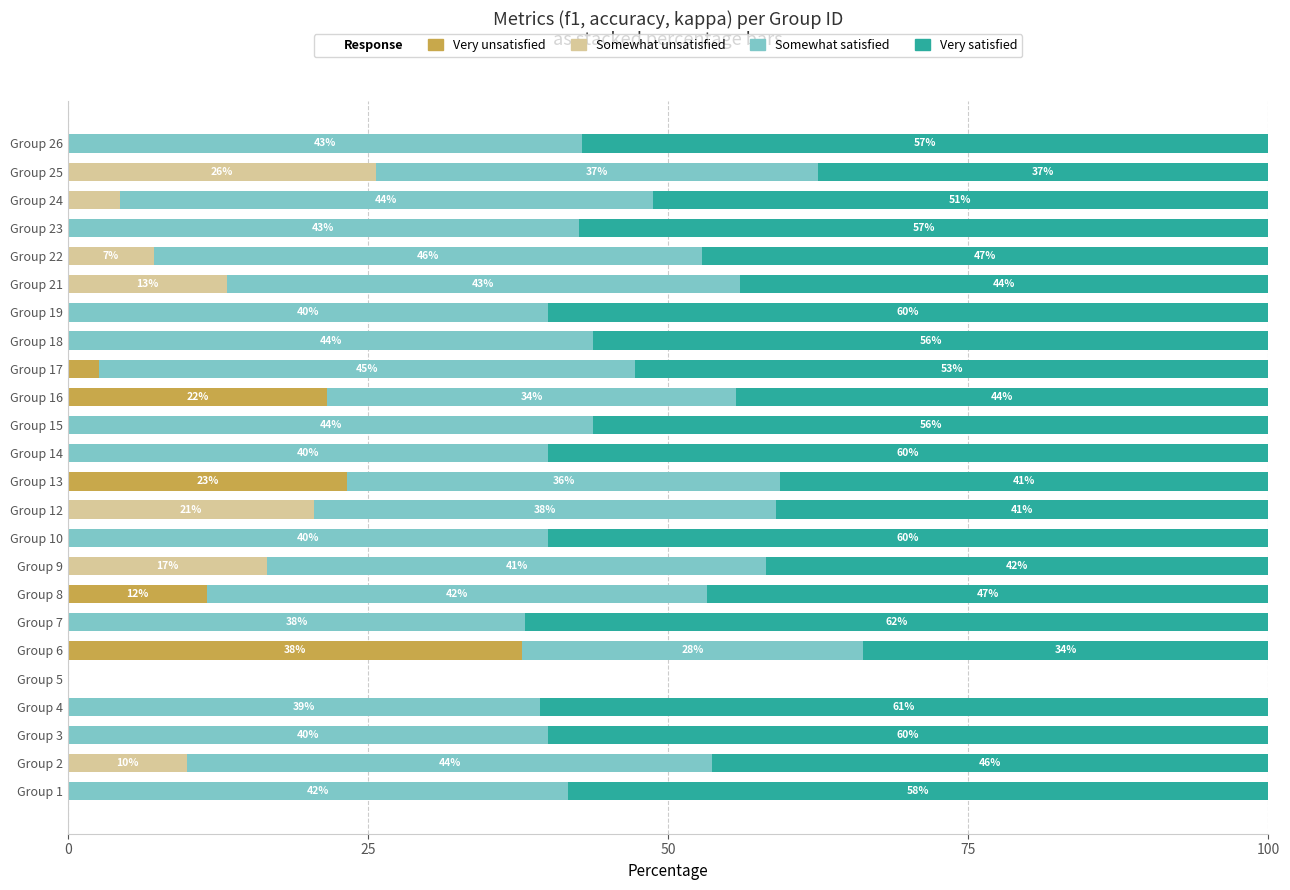

What is the total value across all series at Group 6?

100.0